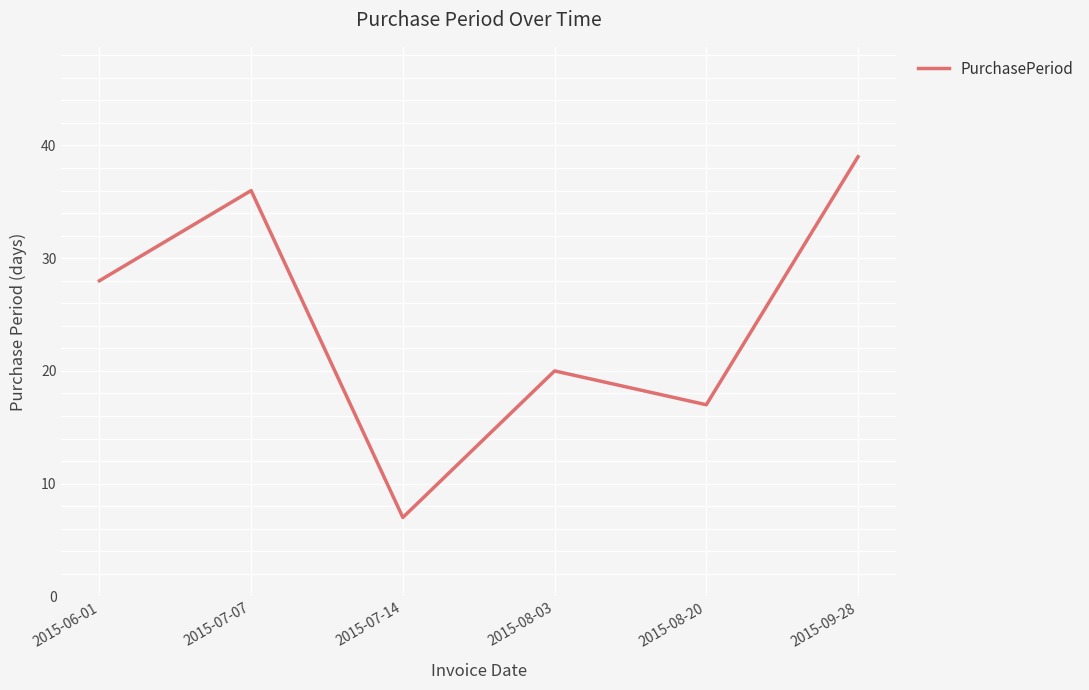

Where is the data nearest to the value 23?

2015-08-03